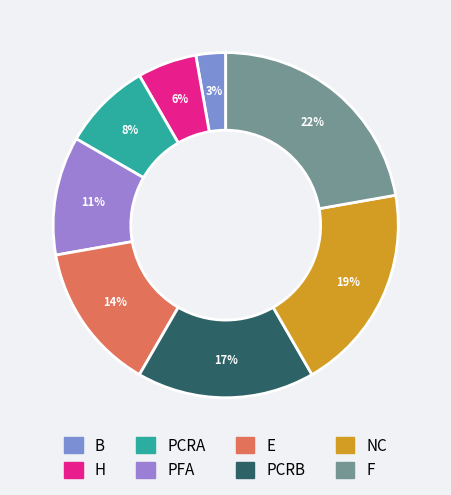

Does B account for over 50% of the chart?

No